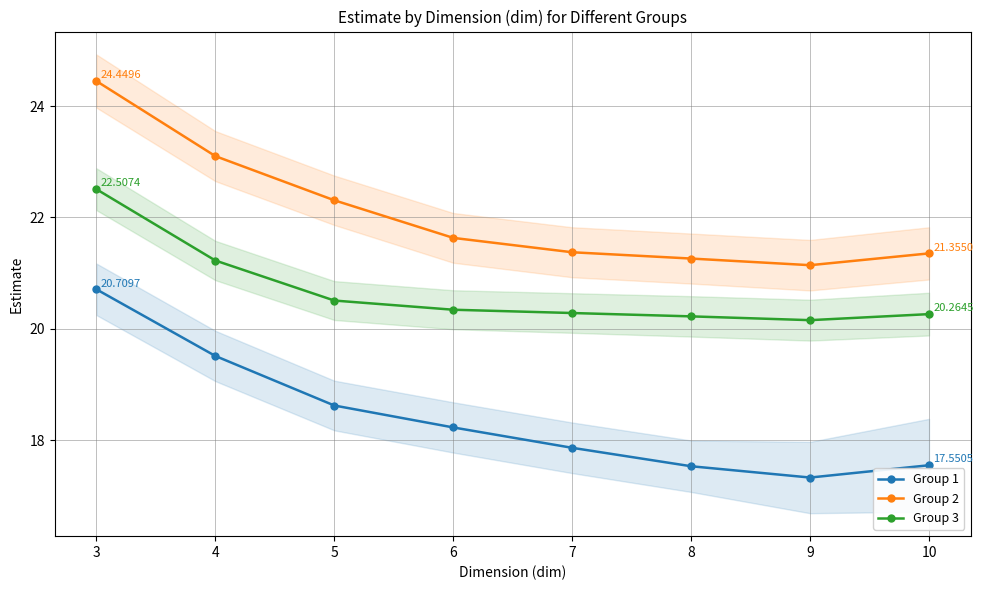

Between 3 and 5, which is larger?

3